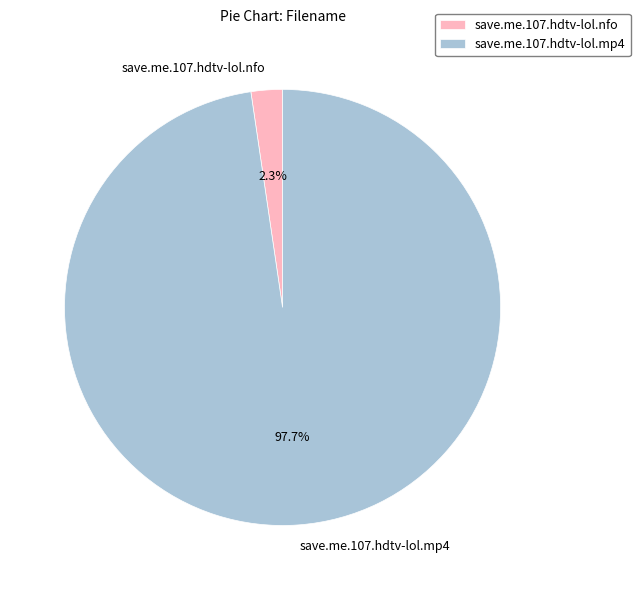

How many segments does this pie chart have?

2